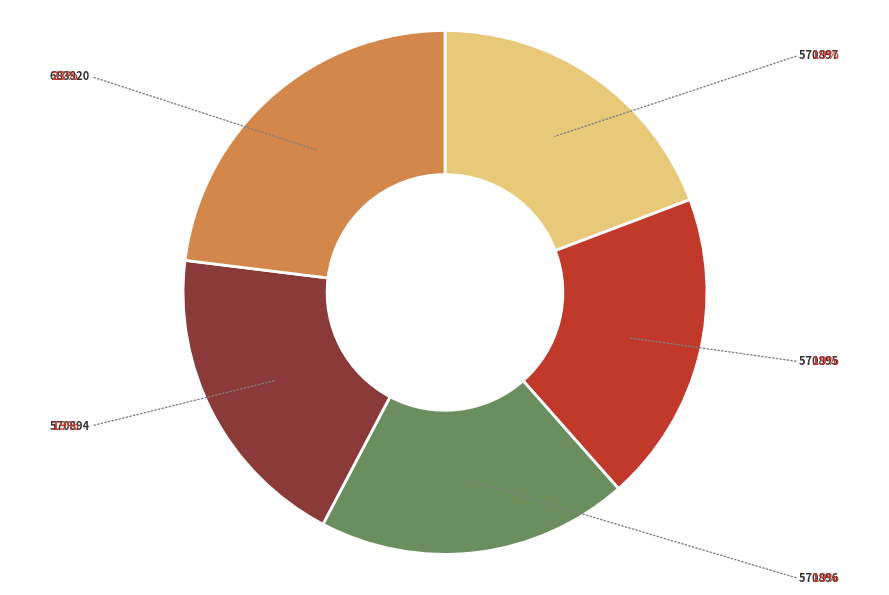

How many slices are in this pie chart?

5